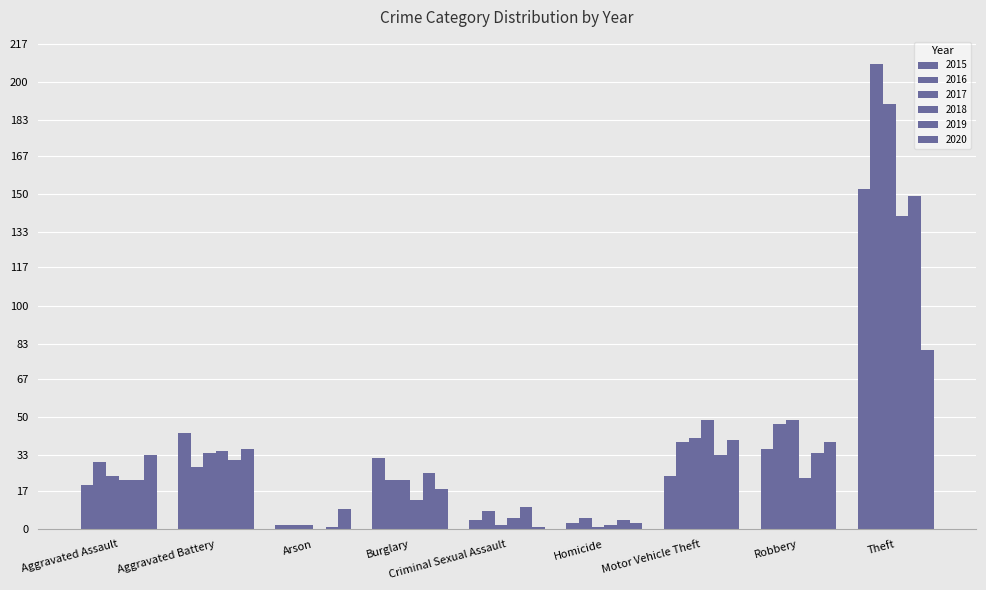

How many distinct data groups are displayed?

6